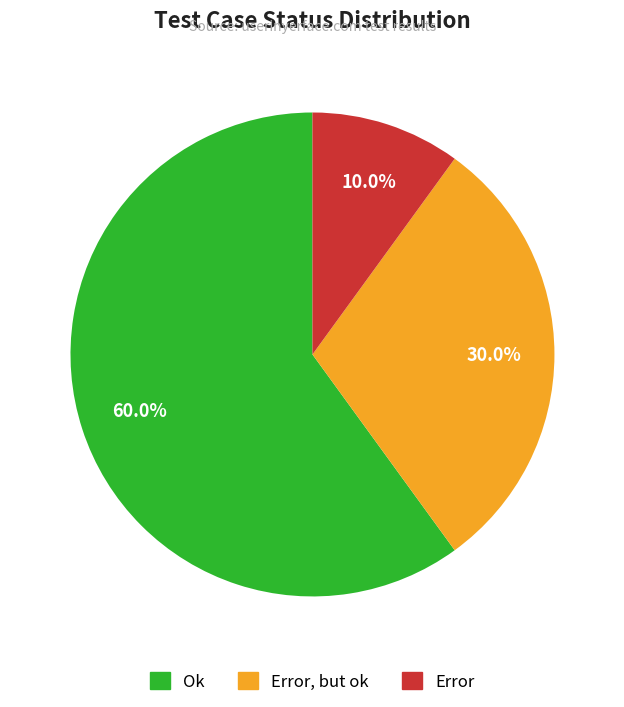

To the nearest percent, what is the difference between the Error, but ok and Error slice percentages?

20%